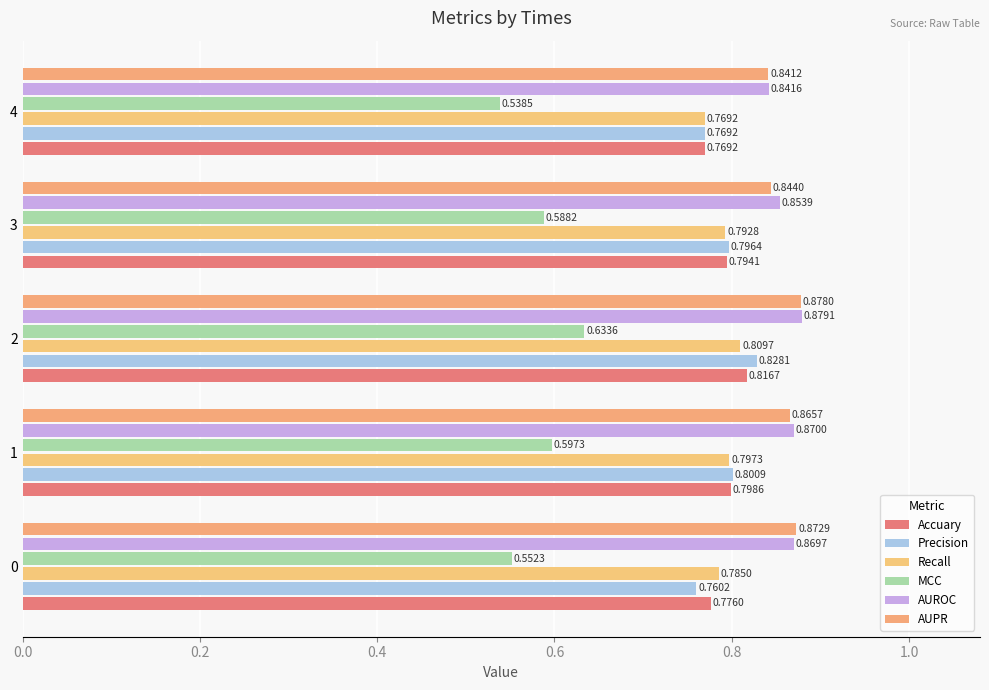

Count the number of data series in this chart.

6